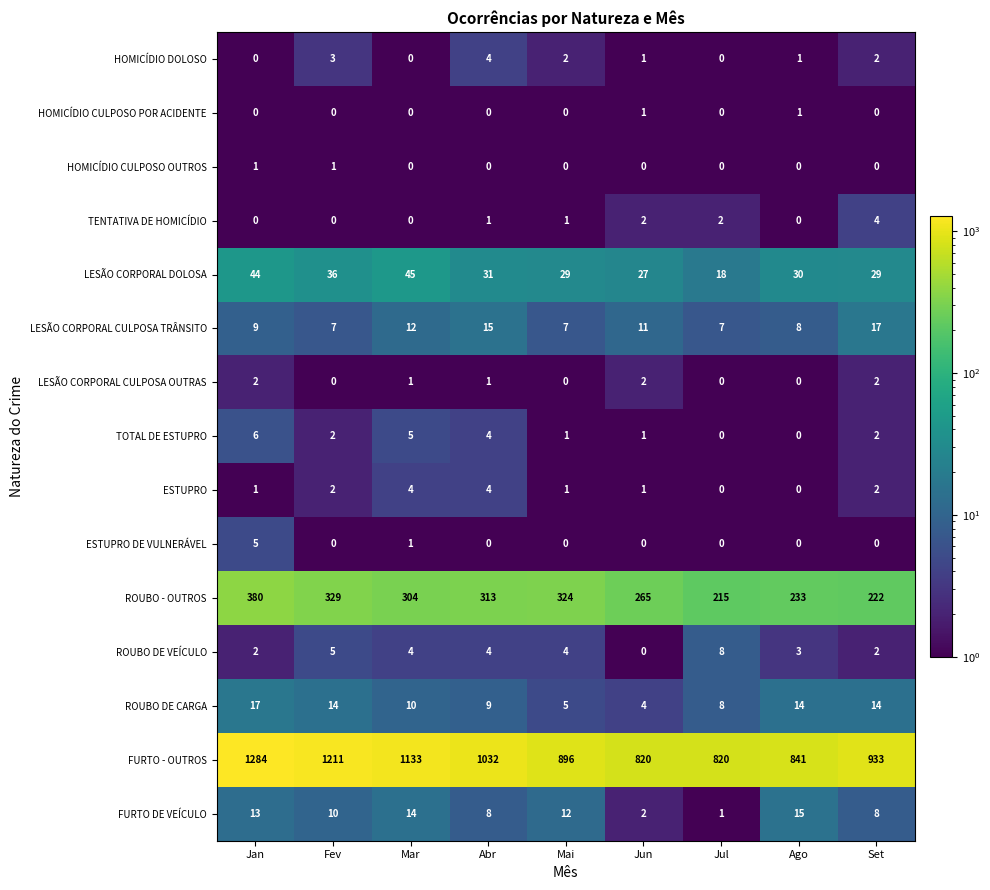

Which series changed the most between Fev and Mar?

FURTO - OUTROS